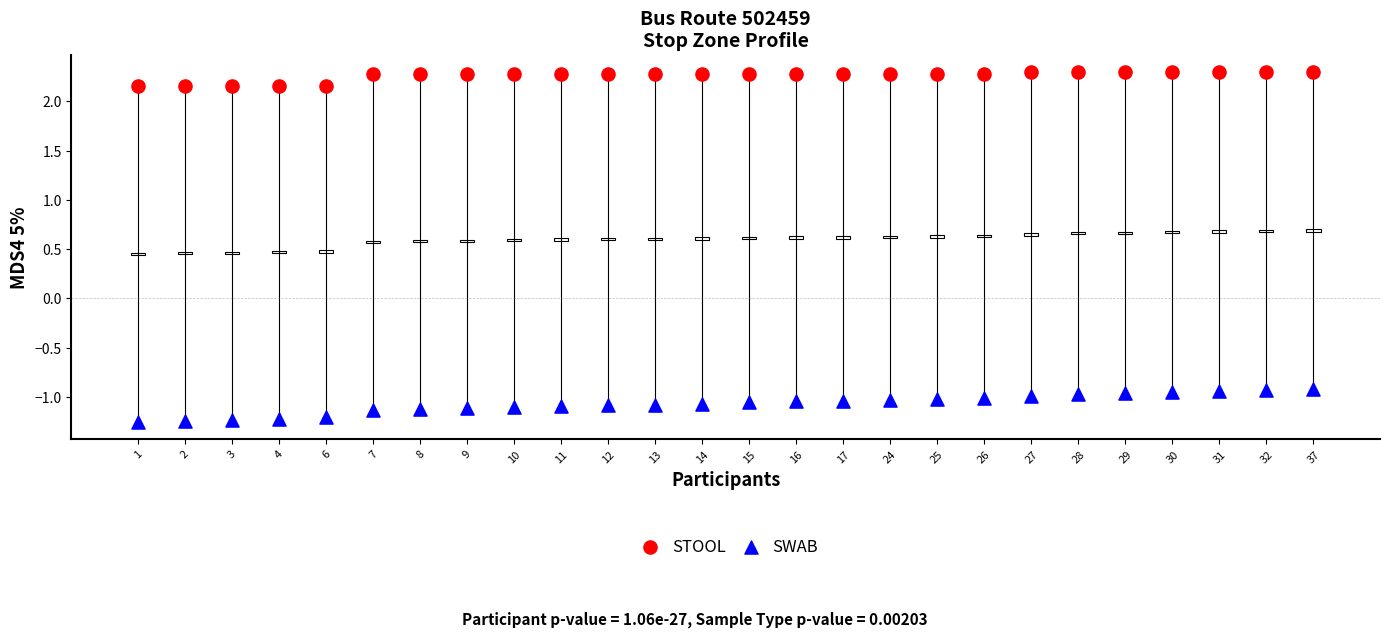

Across all data points, what is the range of Y values (max minus min)?

3.5